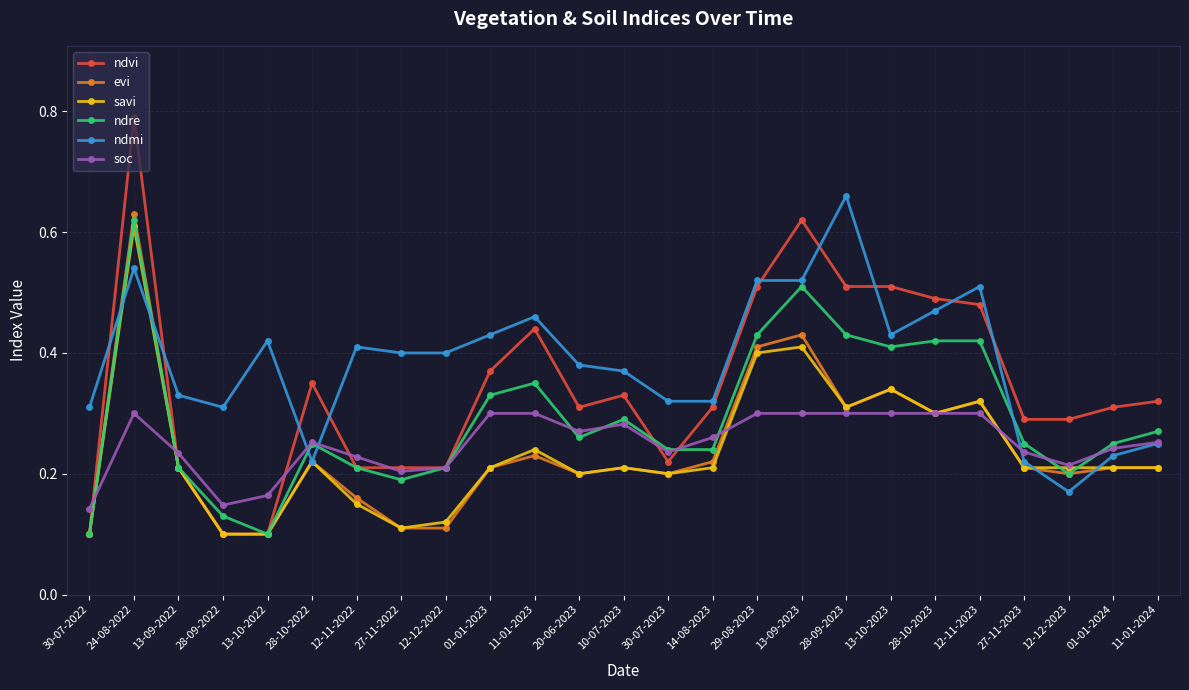

Which category has the highest value across all series?

24-08-2022